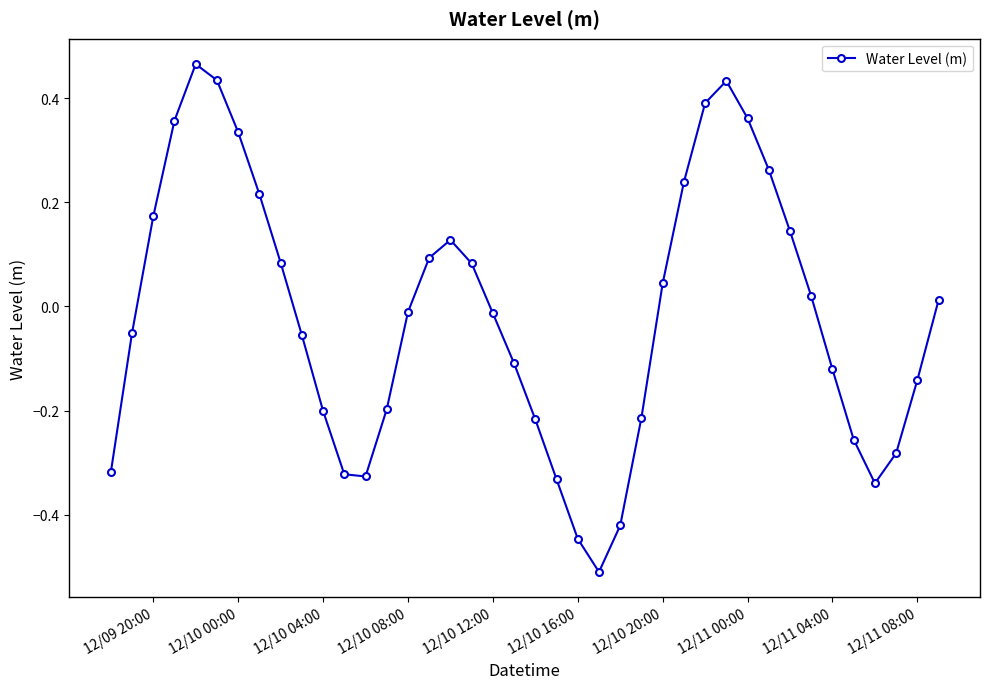

How many lines are shown in the chart?

1